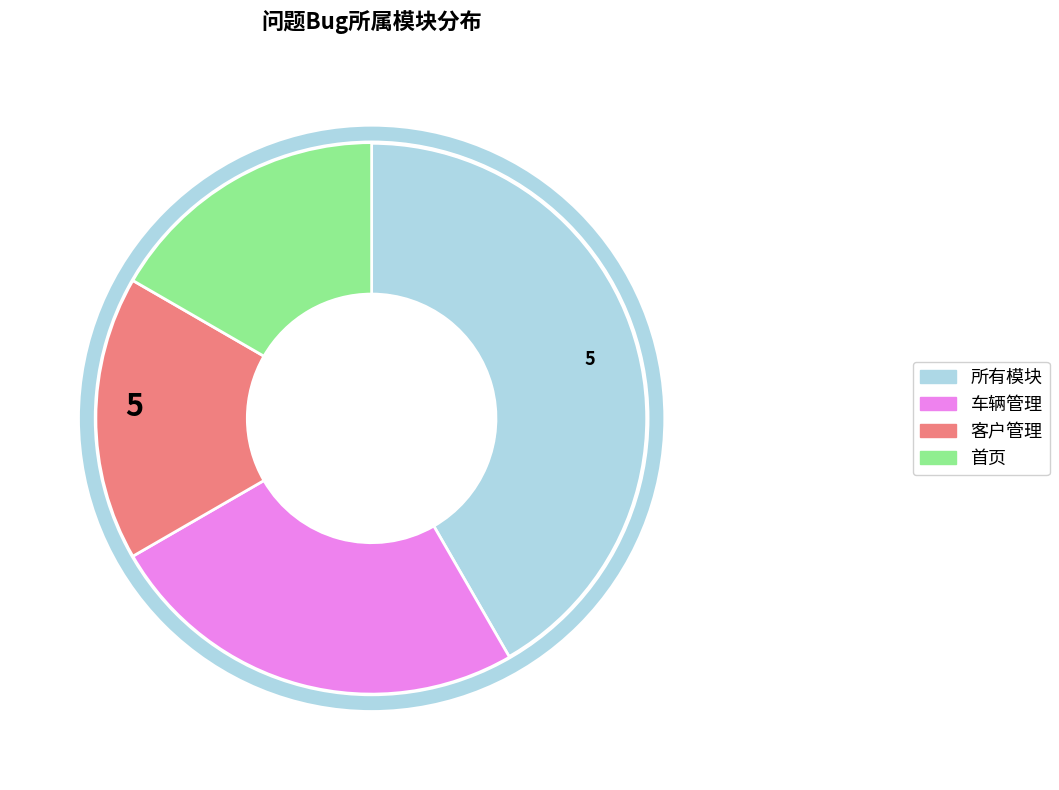

True or false: 所有模块 accounts for 42% of the total.

True